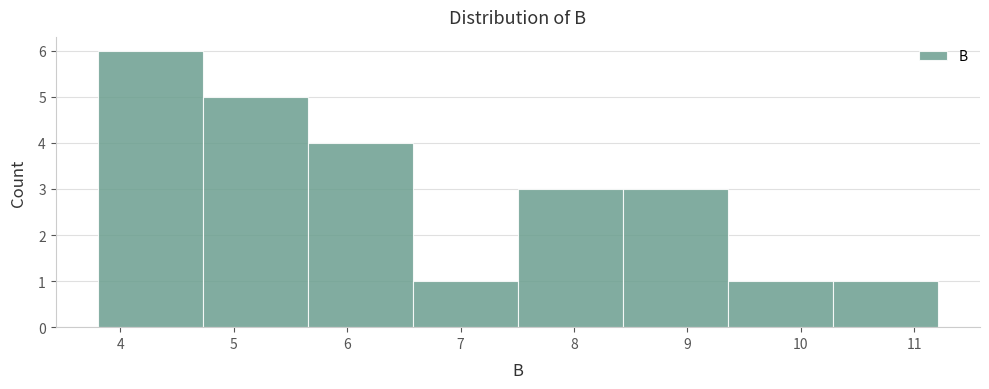

What is the height of the bar covering 10.3 to 11.2 on the x-axis? Neither the bar edges nor the heights are printed on the chart, so give them approximately, as read against the axes.

1